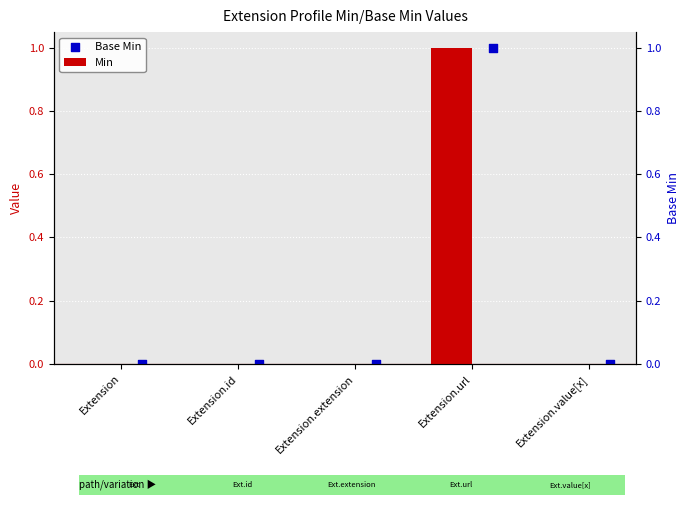

At how many categories does at least one series exceed 0?

1